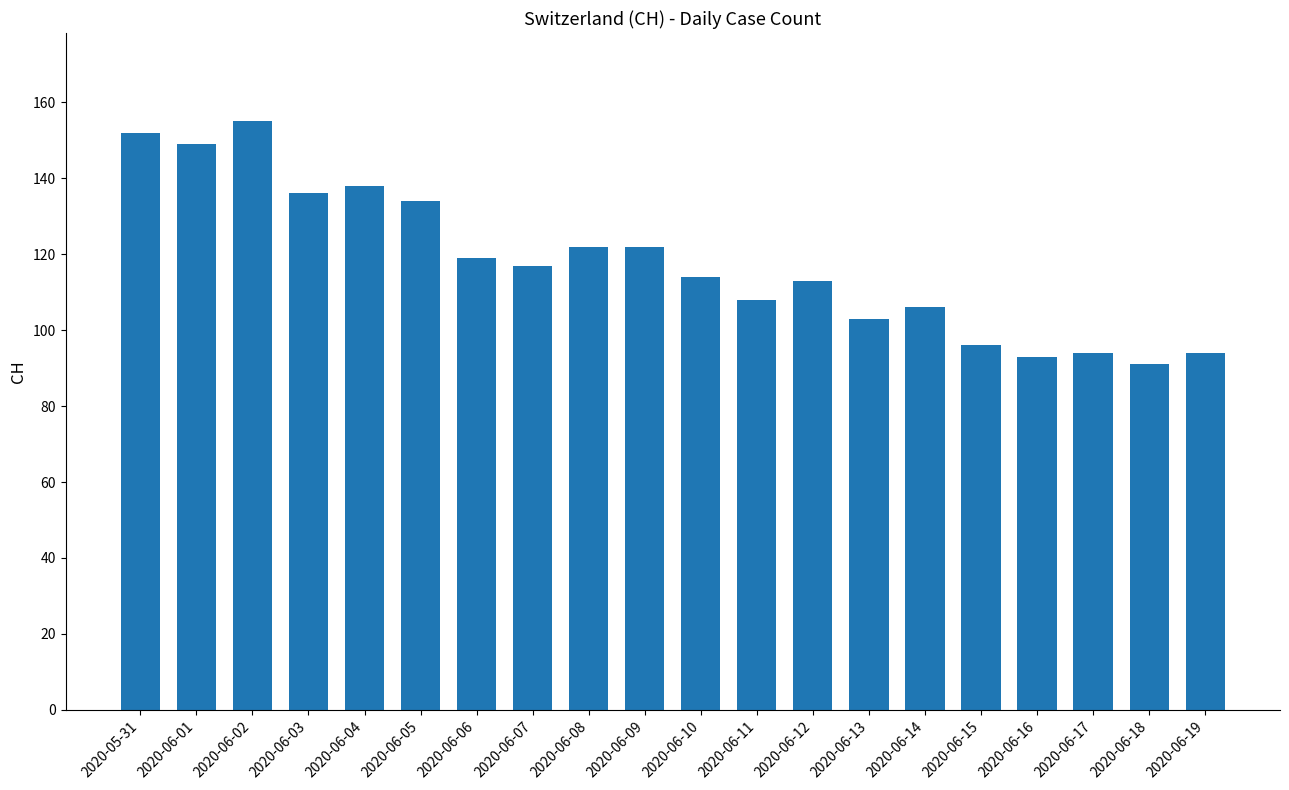

Where does the data first go above 117?

2020-05-31